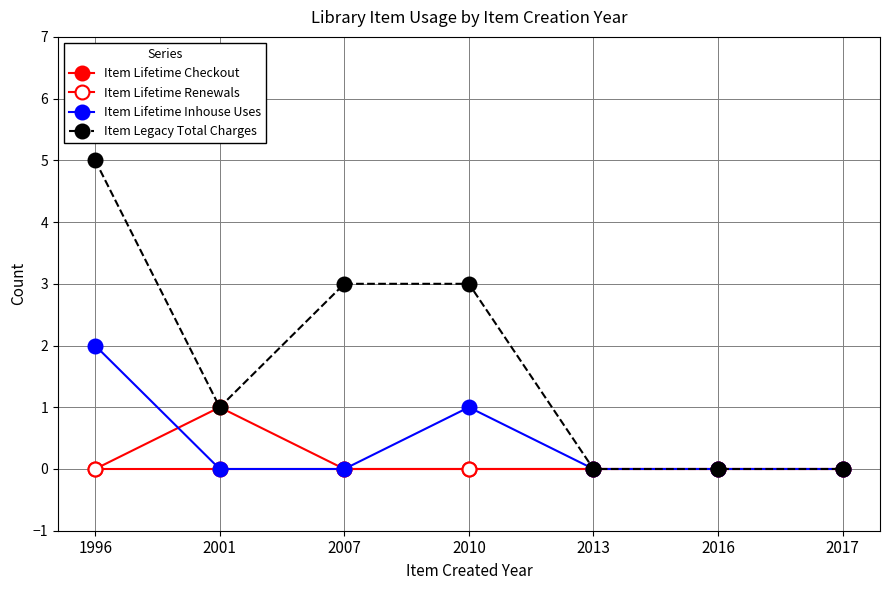

Is it true that Item Legacy Total Charges equals -3 at 2013?

False